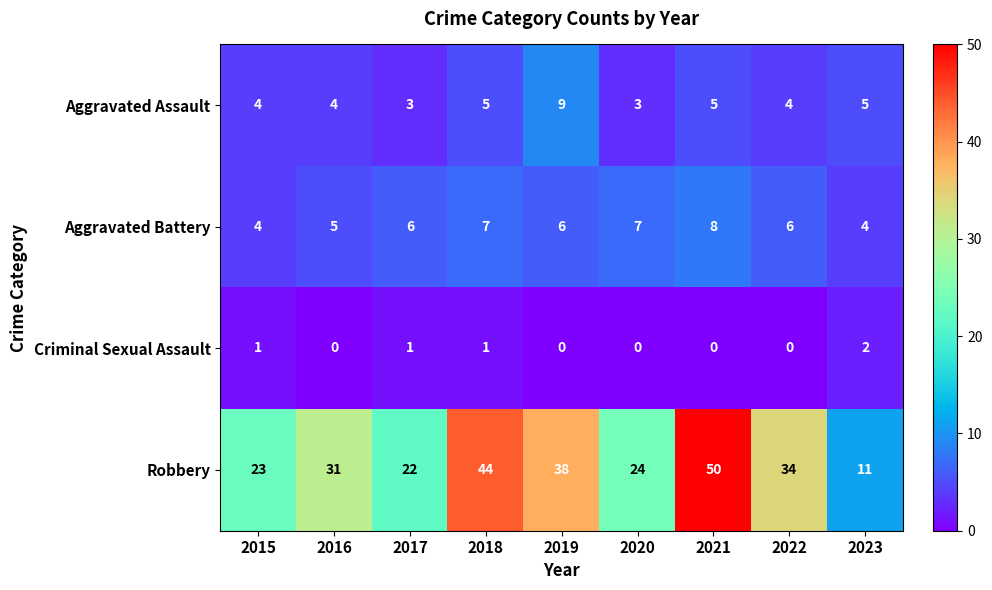

What is the approximate value of Aggravated Battery at 2020?

7